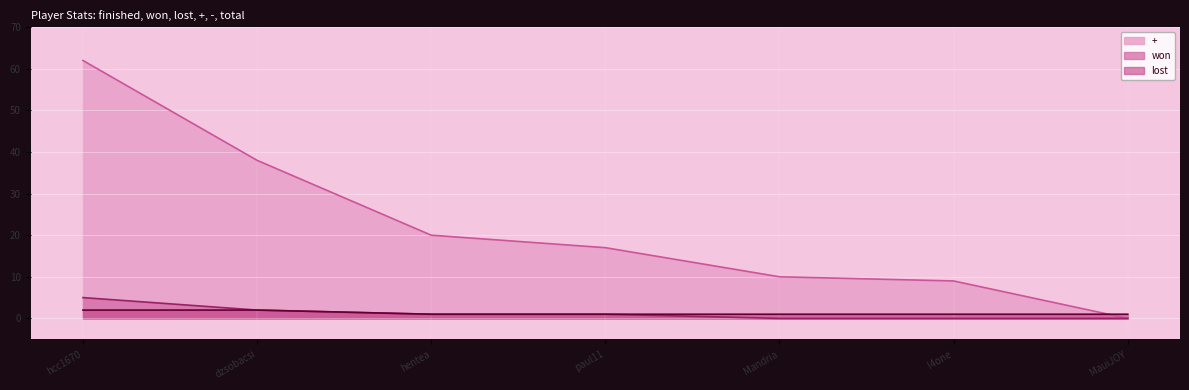

At which label does + first exceed 17?

hcc1670